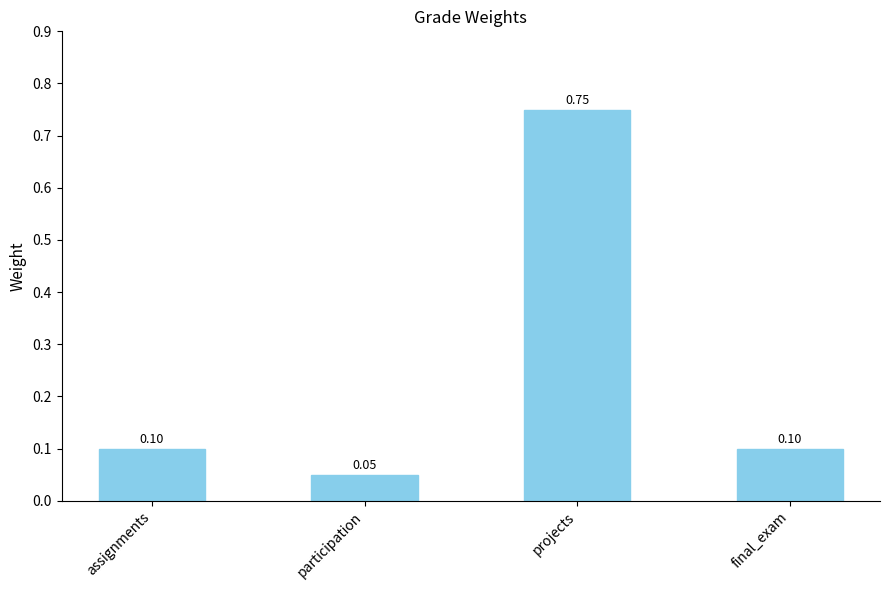

At which label is the value closest to 0?

participation